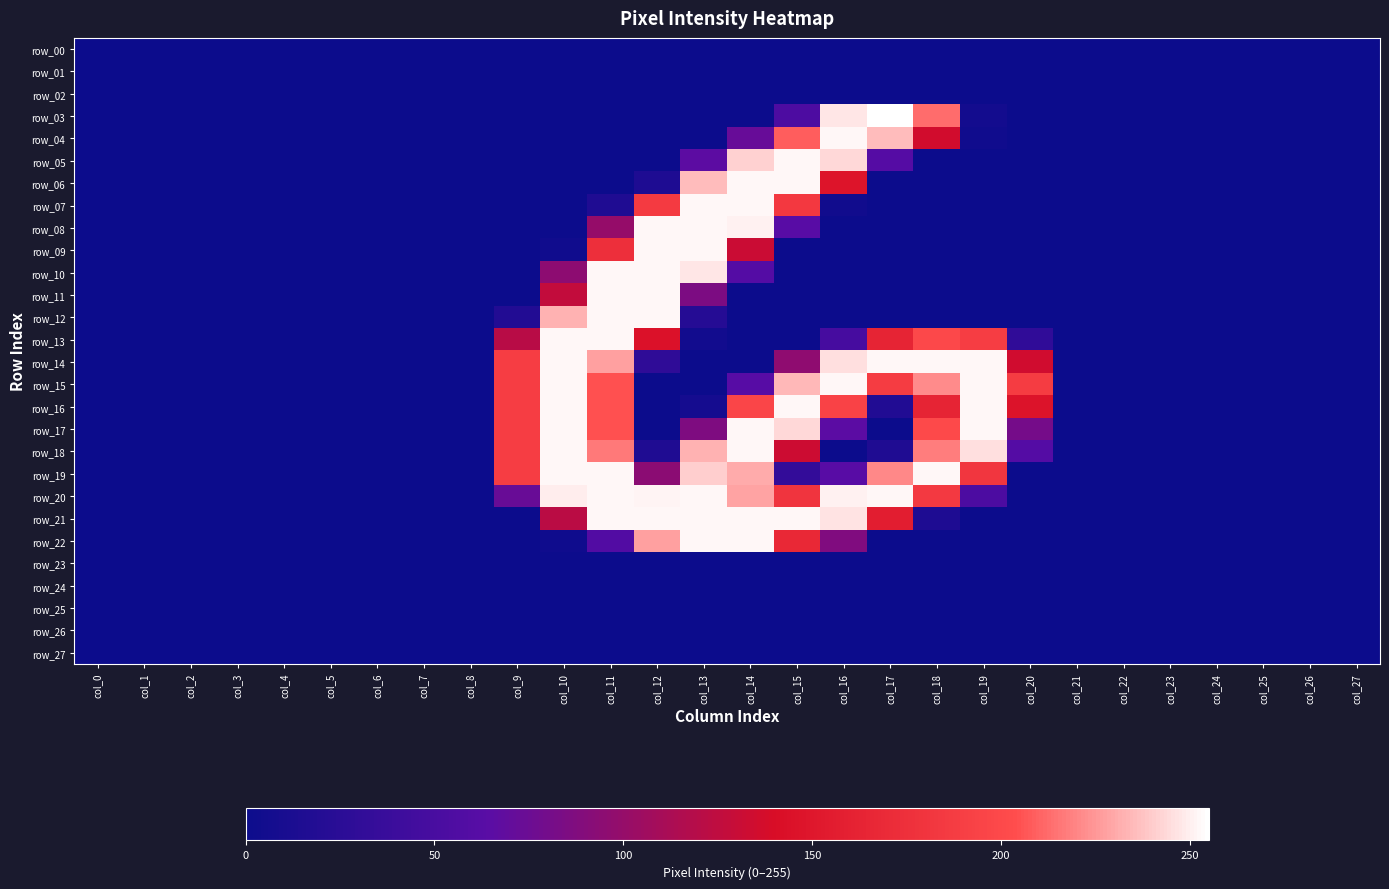

True or false: row_20 has a value of -145 at col_22.

False